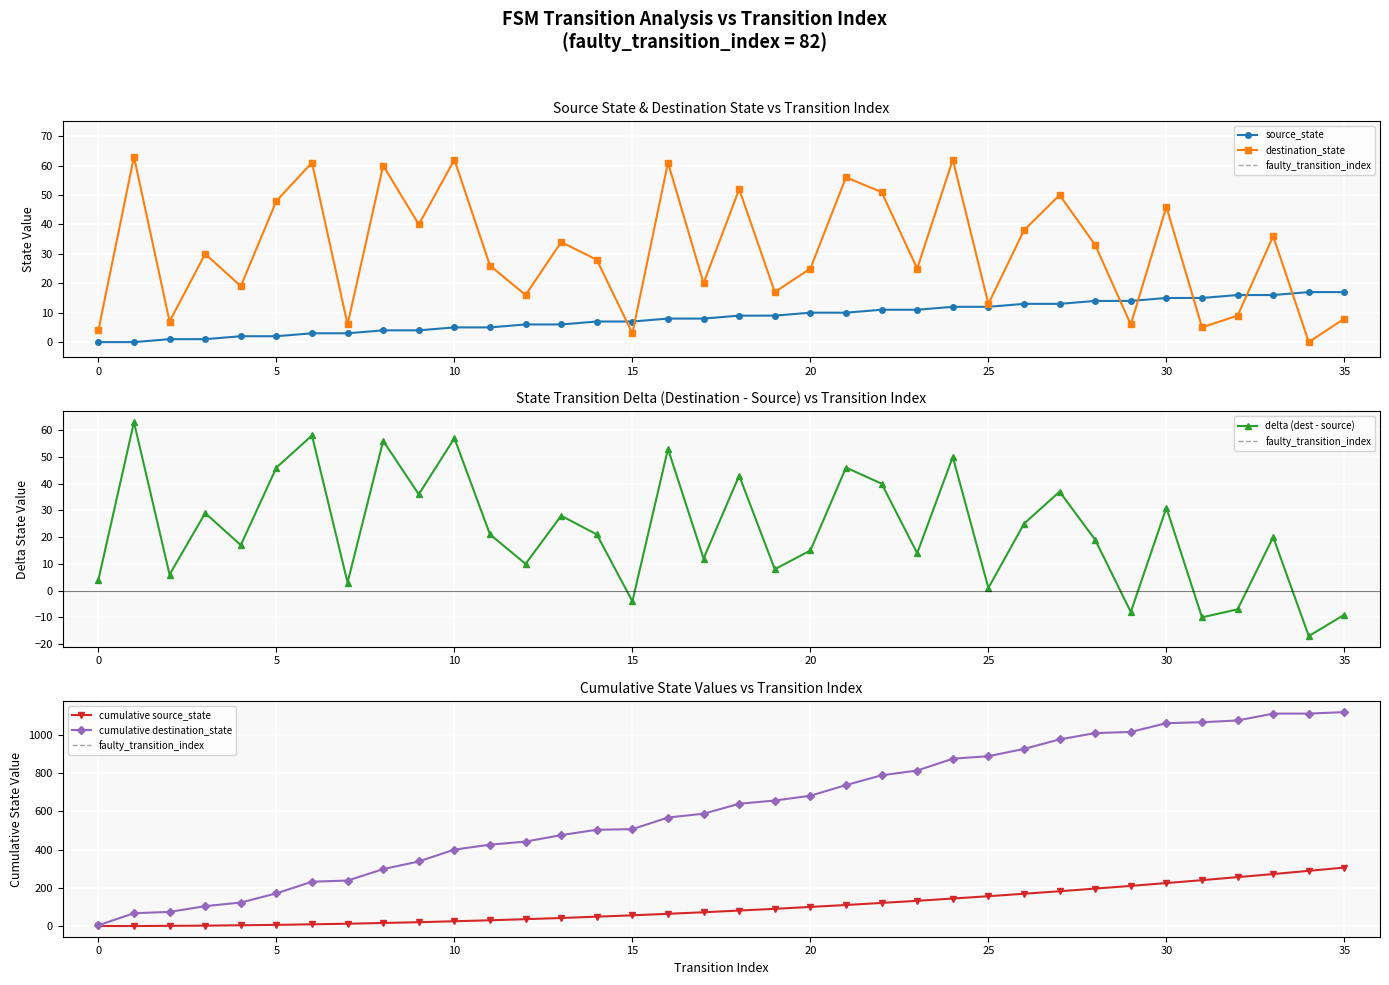

How many data points in destination_state are above 30?

17